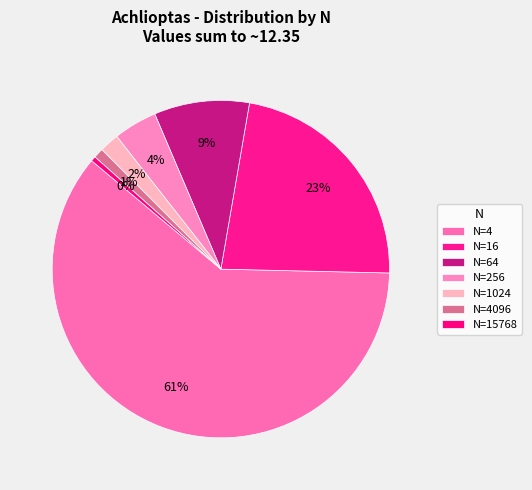

How many slices are in this pie chart?

7